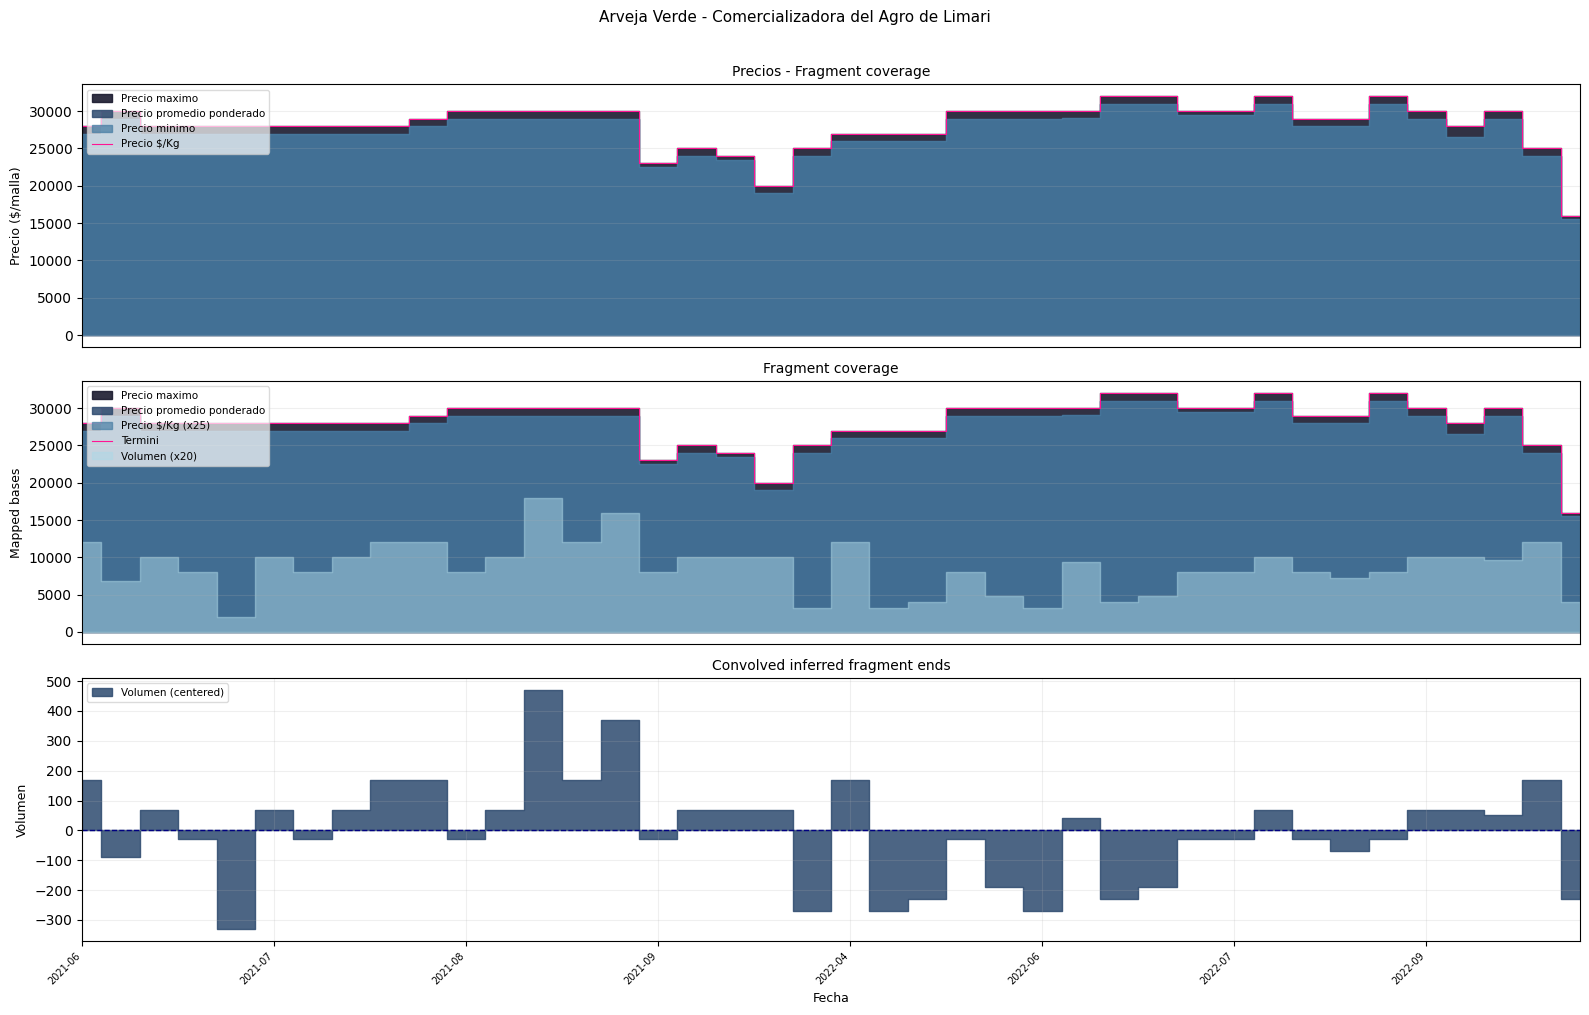

At which category is the sum across all series the highest?

27